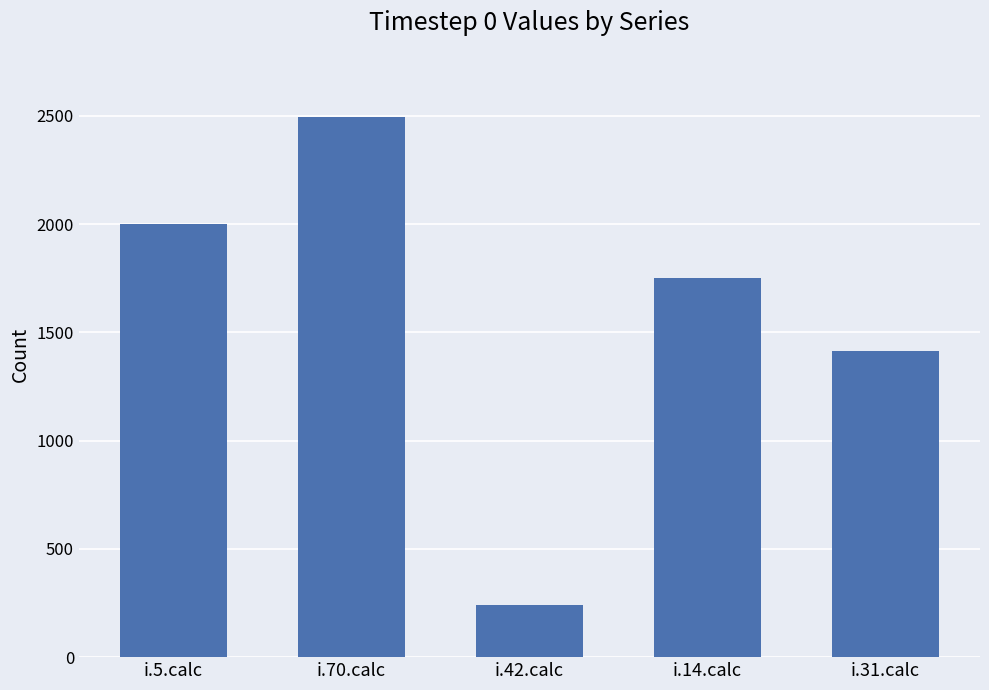

What is the label of the 4th bar from the right?

i.70.calc